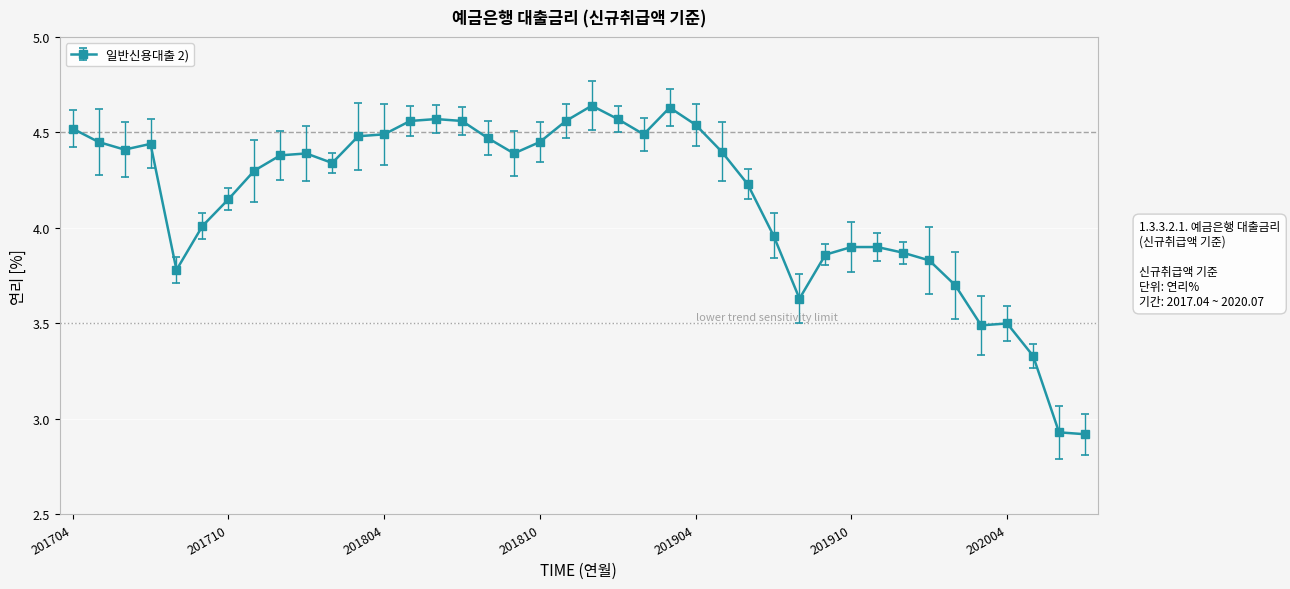

What is the difference between the maximum and minimum values?

1.7